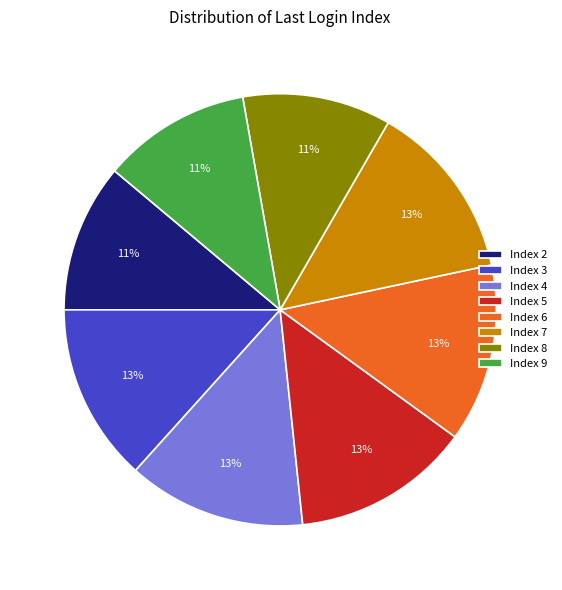

Combined, do Index 3 and Index 7 account for over 50%?

No